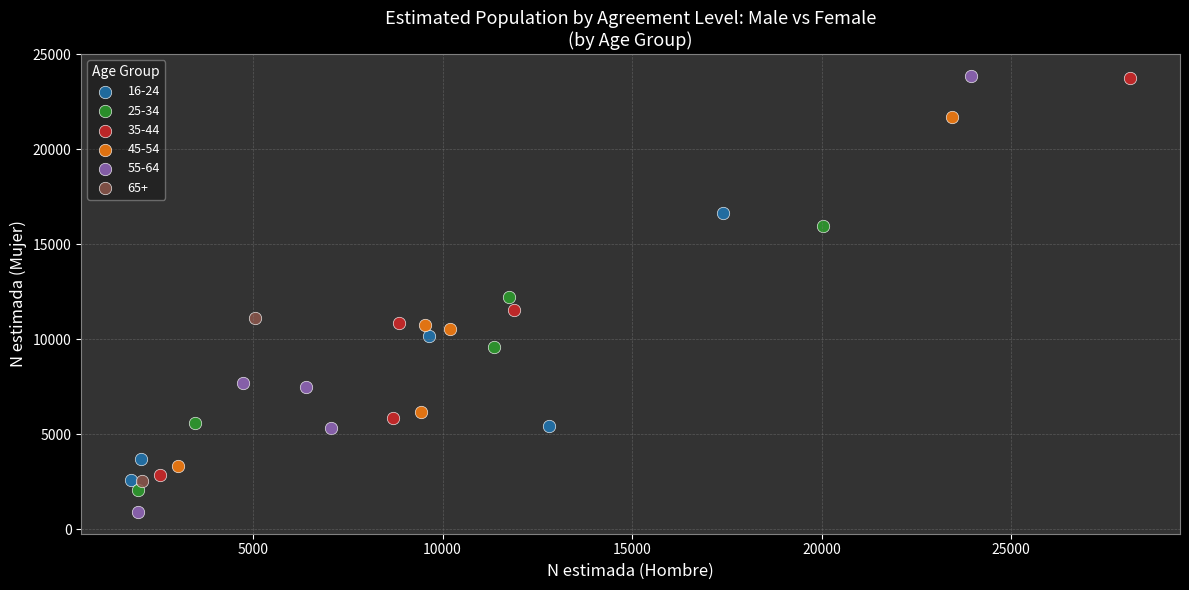

What are all the series names shown in the legend?

16-24, 25-34, 35-44, 45-54, 55-64, 65+